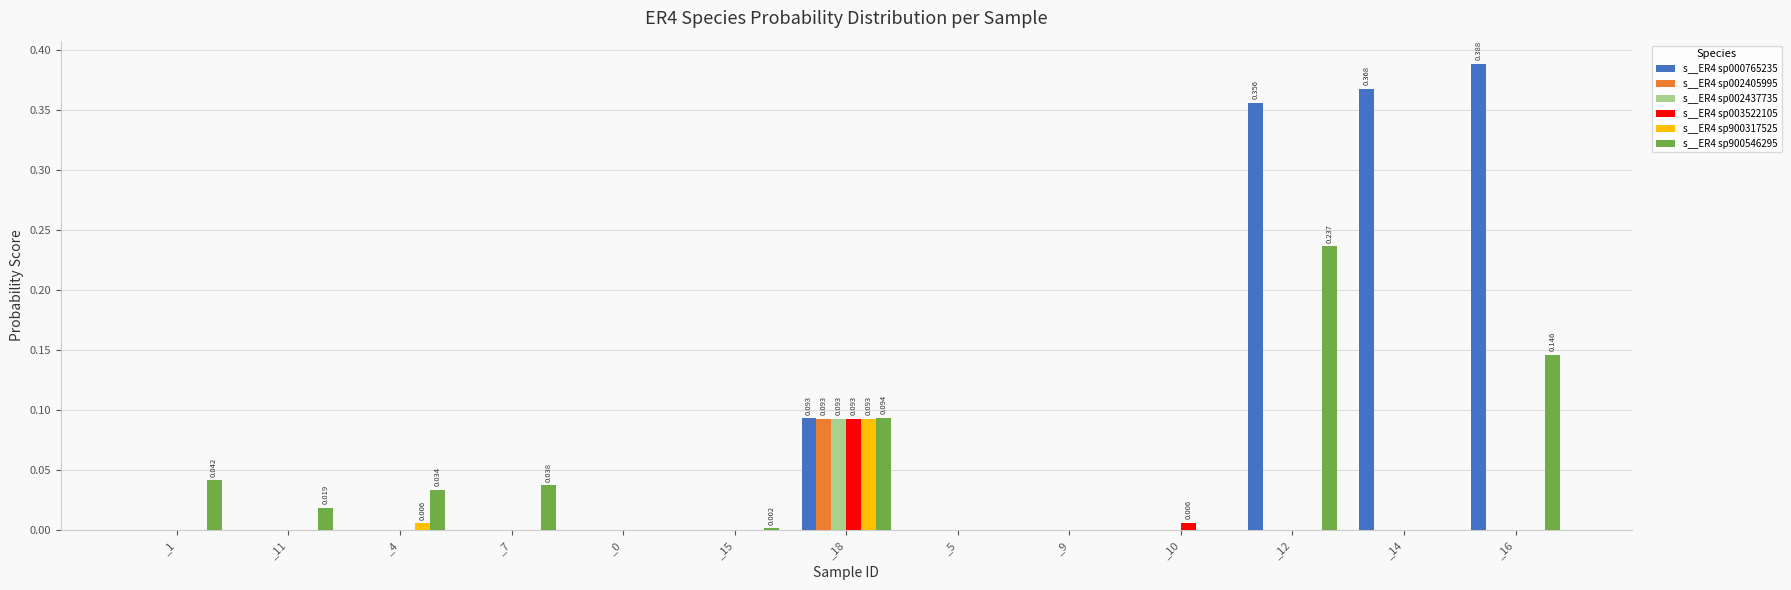

Which series has the largest range (max minus min)?

s__ER4 sp000765235